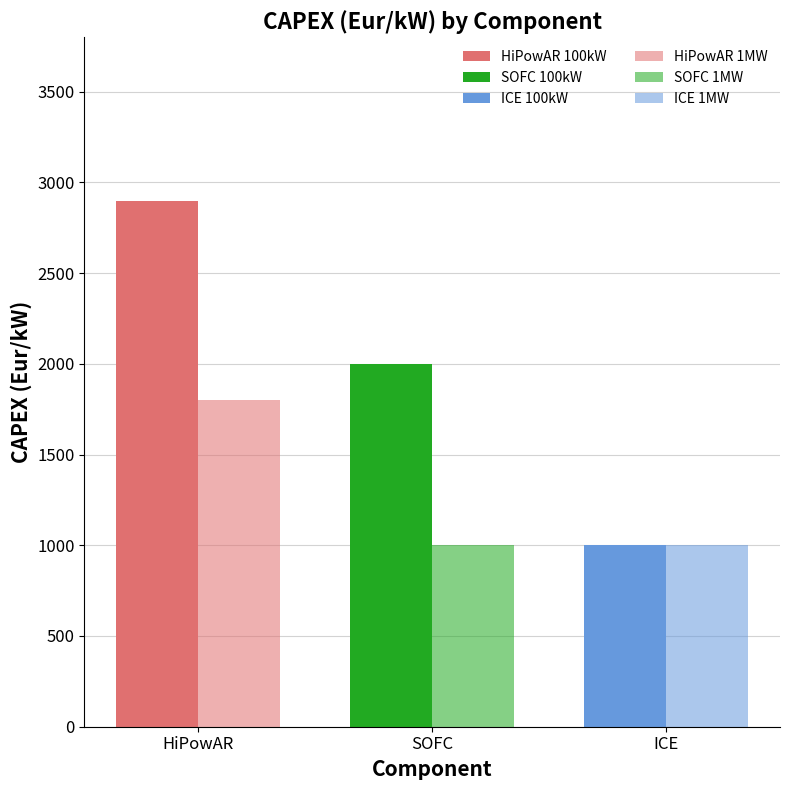

How many values in the 100kW base case series exceed 2000?

1